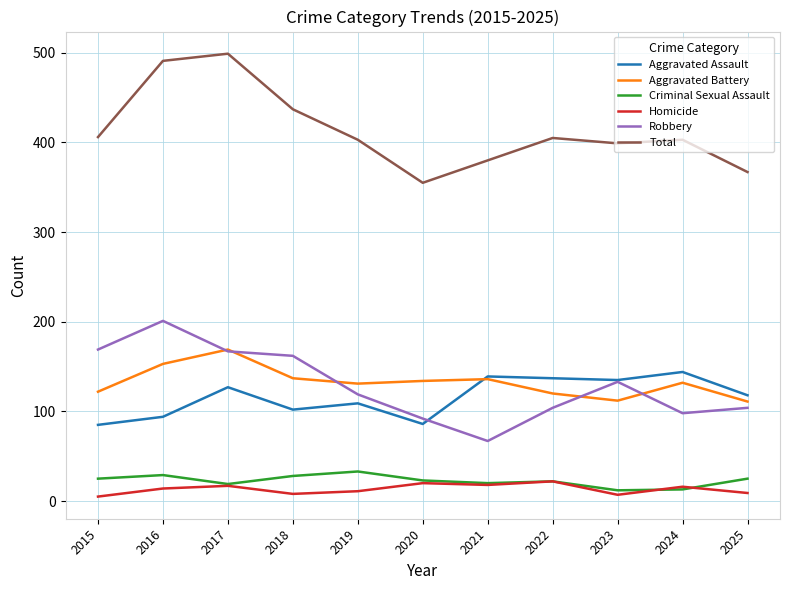

How many interior local valleys does the Criminal Sexual Assault series have?

3